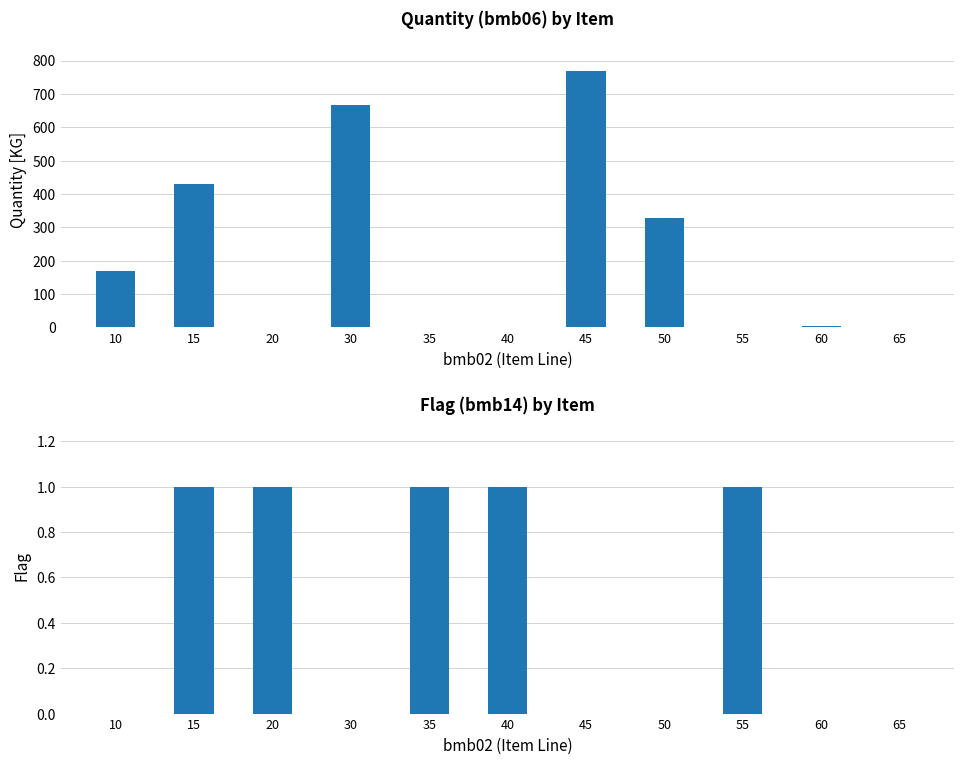

How many values in the bmb06_quantity series are below 3?

5